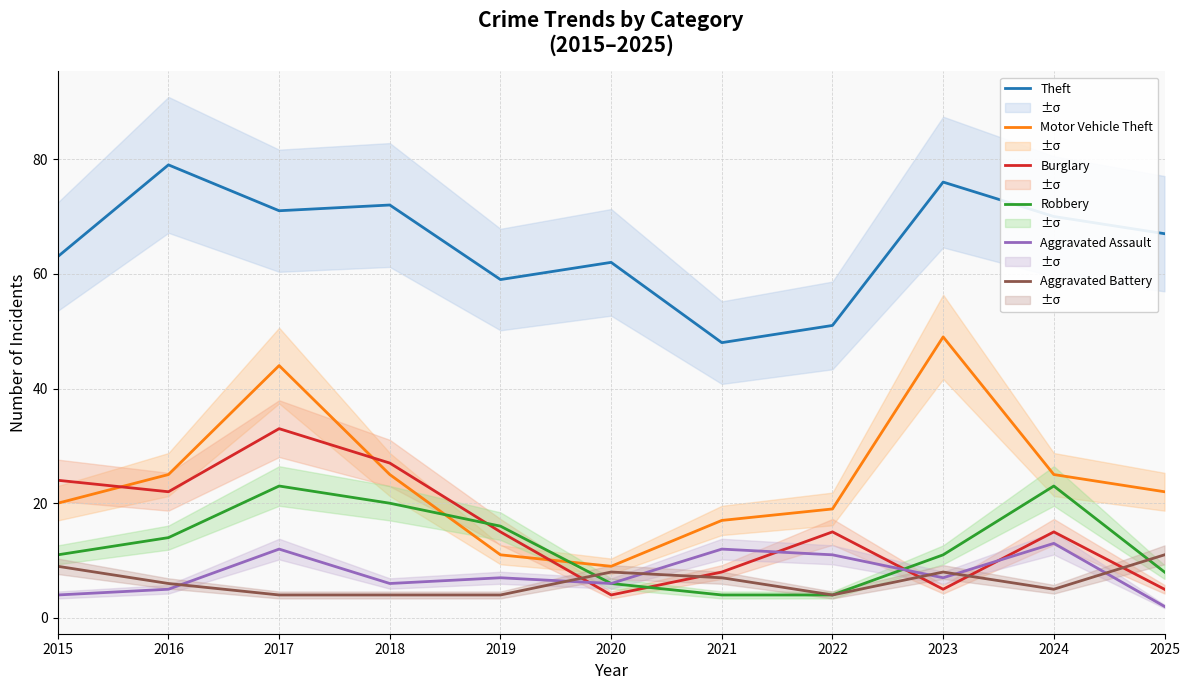

Reading right to left, list all the values displayed in this chart.

Theft: 67	70	76	51	48	62	59	72	71	79	63
Motor Vehicle Theft: 22	25	49	19	17	9	11	25	44	25	20
Burglary: 5	15	5	15	8	4	15	27	33	22	24
Robbery: 8	23	11	4	4	6	16	20	23	14	11
Aggravated Assault: 2	13	7	11	12	6	7	6	12	5	4
Aggravated Battery: 11	5	8	4	7	8	4	4	4	6	9